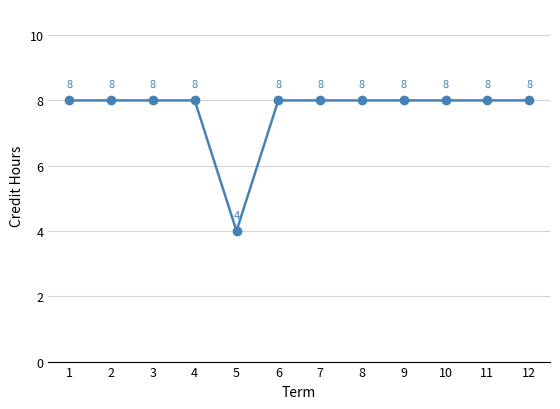

How many values are between 8 and 9?

11